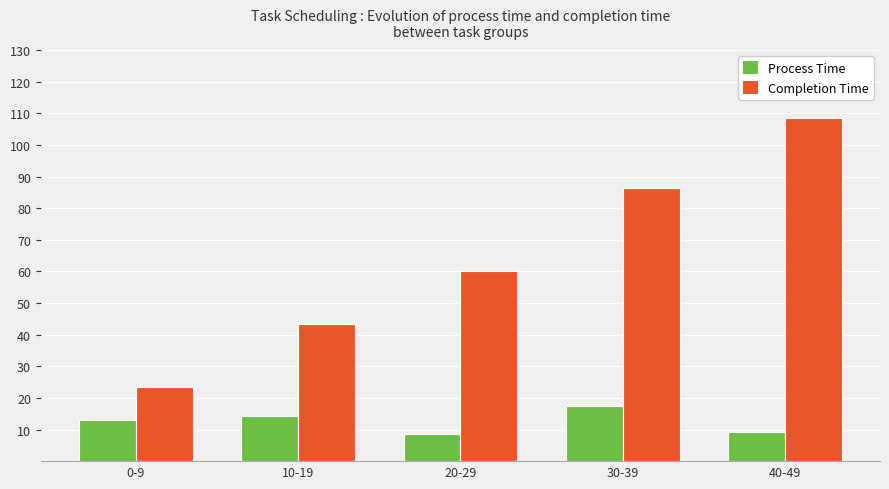

Which series has the widest spread of values?

Completion Time